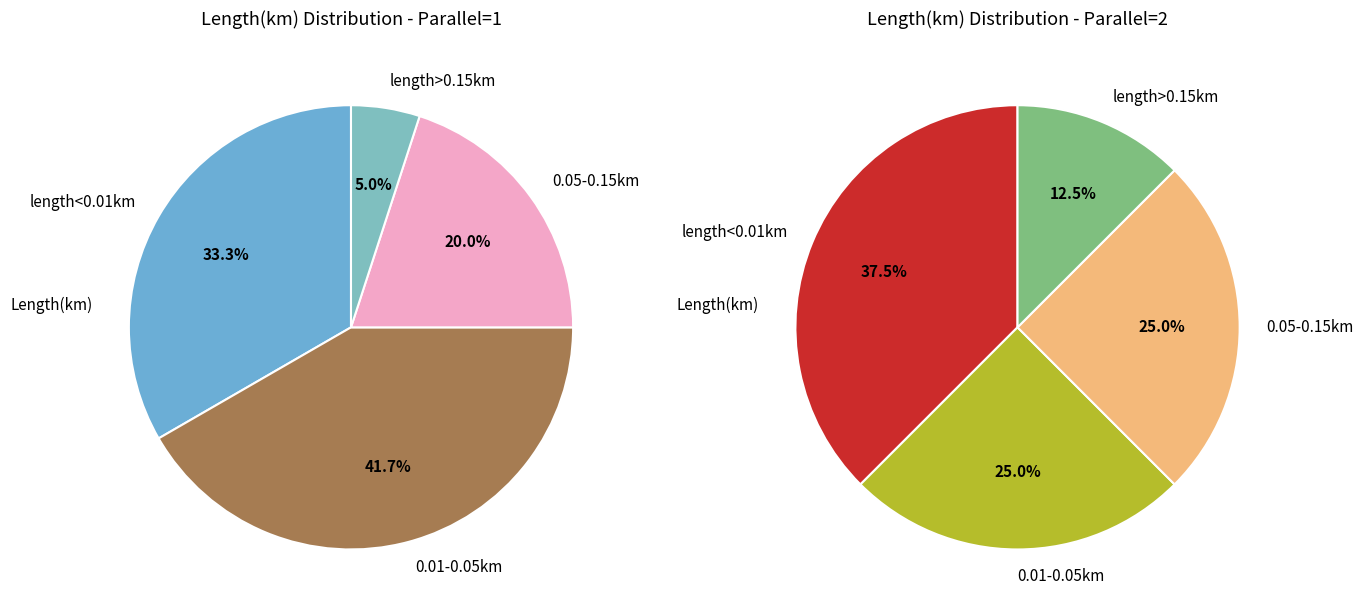

Do parallel=2 and parallel=1 together represent more than half of the pie?

Yes